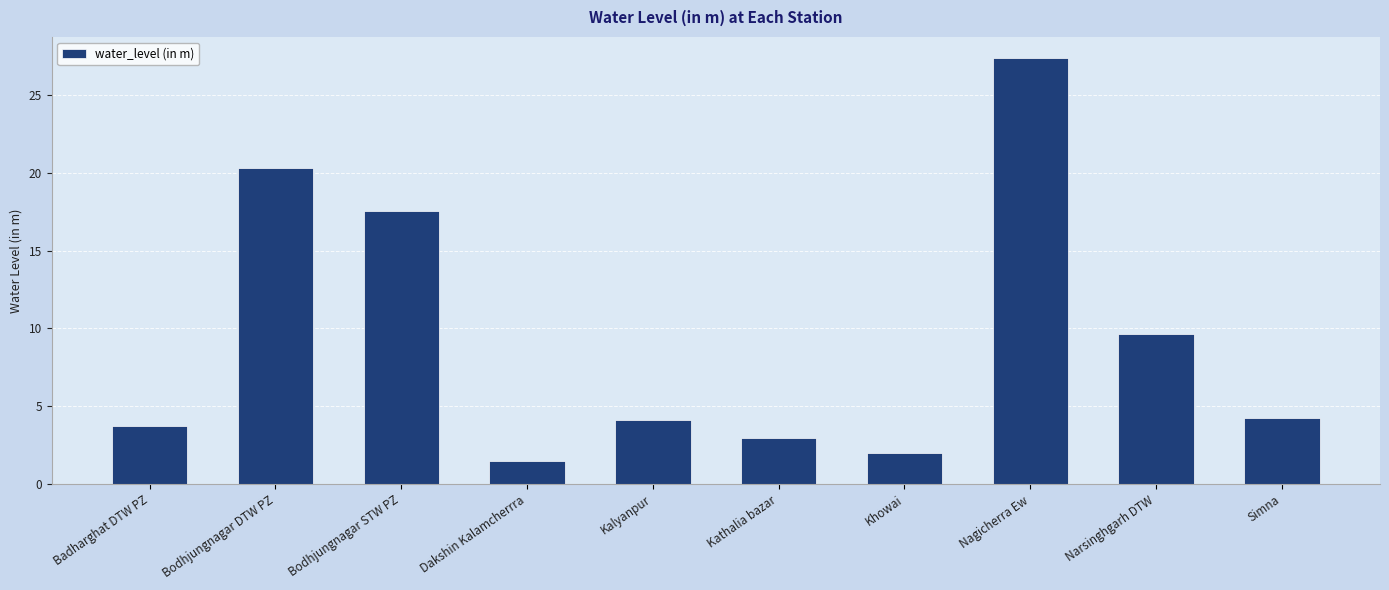

Which label corresponds to the largest value in the chart?

Nagicherra Ew